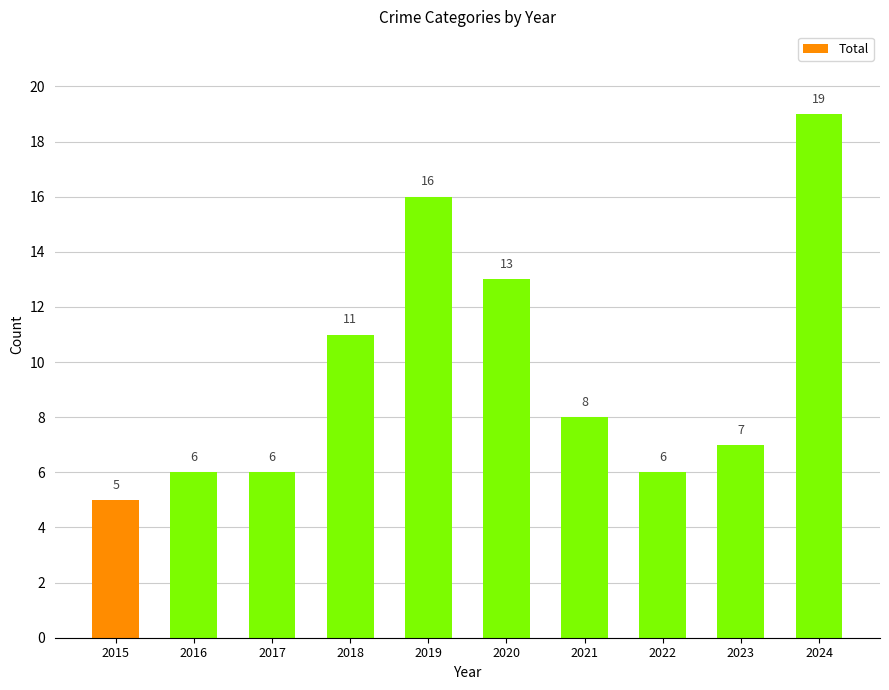

What is the value of the 7th bar from the left?

8